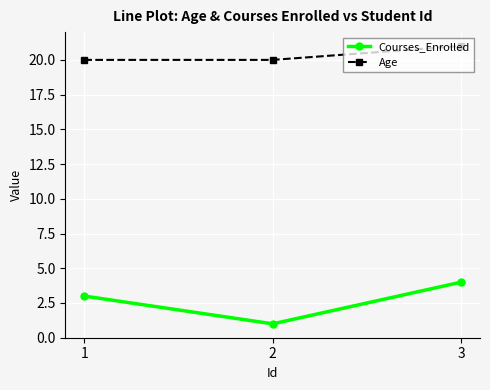

List the series in order of their peak value, highest first.

Age, Courses_Enrolled